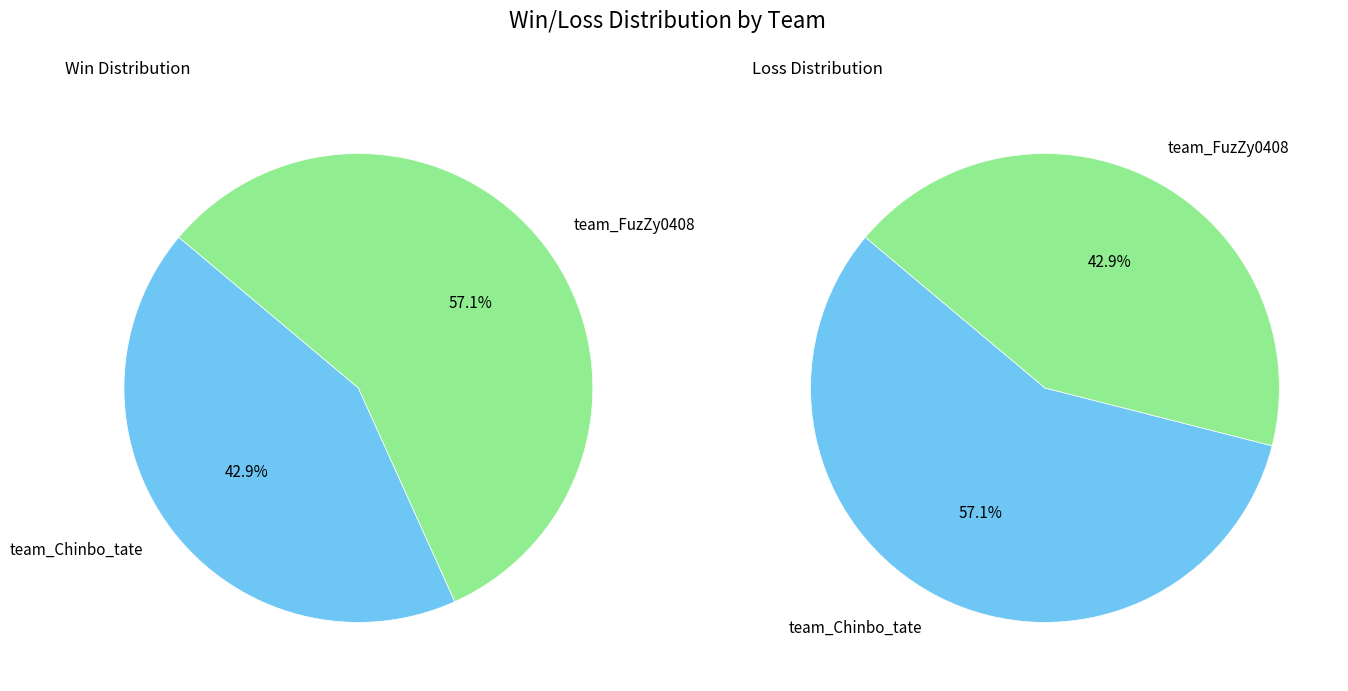

What percentage is the win_values slice, to the nearest percent?

57%